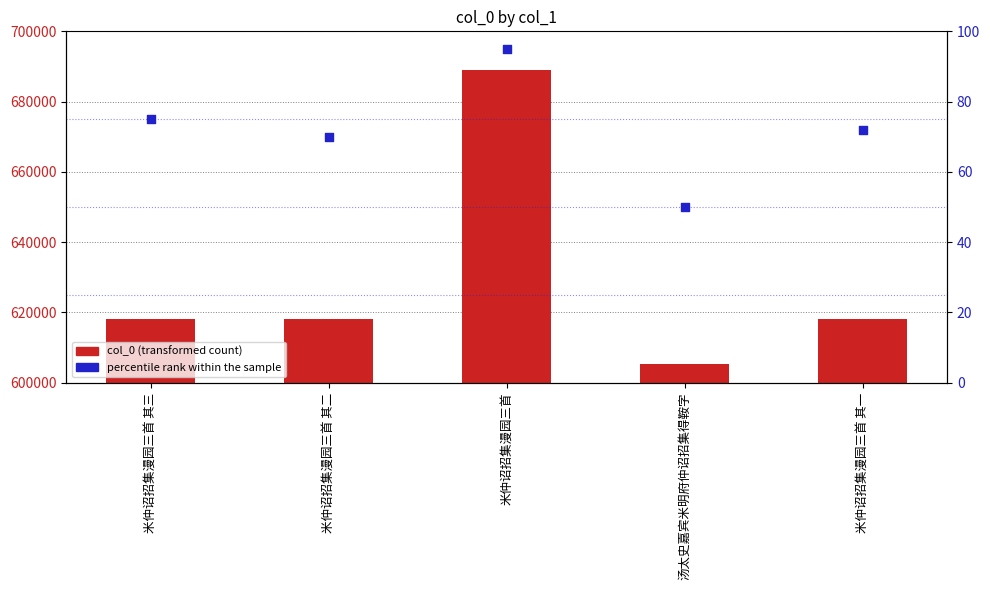

What are all the series names shown in the legend?

col_0, percentile rank within the sample